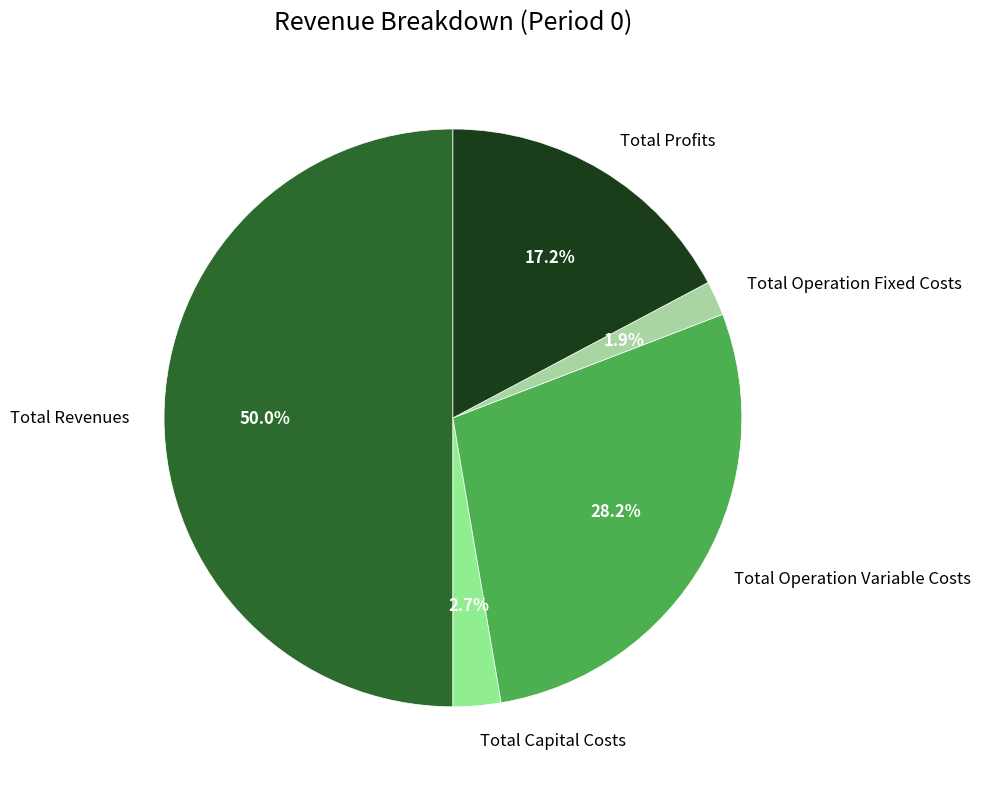

How many slices are in this pie chart?

5